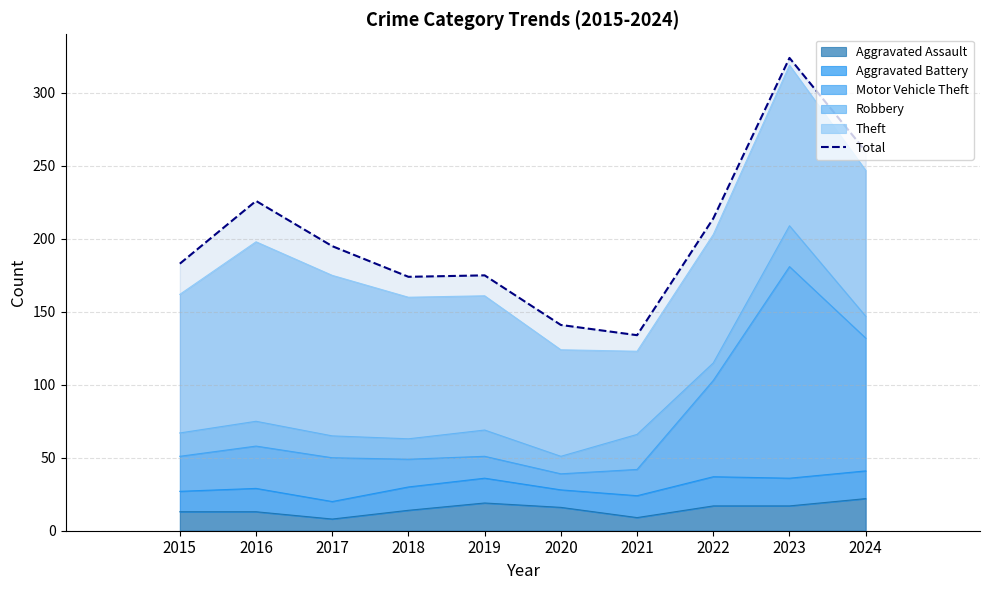

Where is the first local minimum?

2018